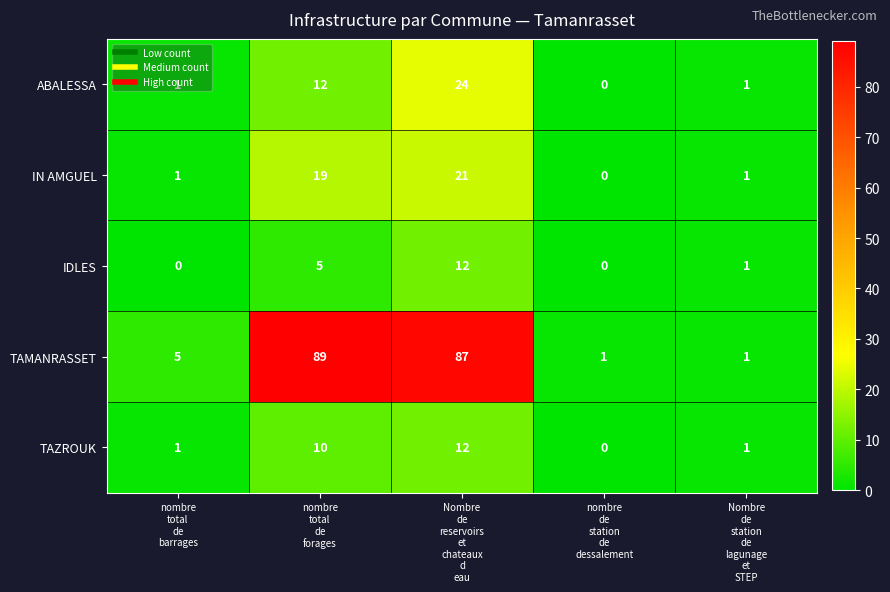

How many data points does each series have?

5